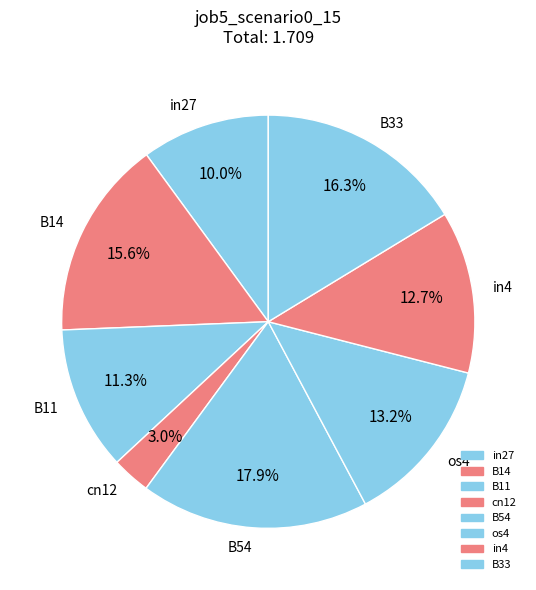

Is it true that B14 is 16% of the pie?

True